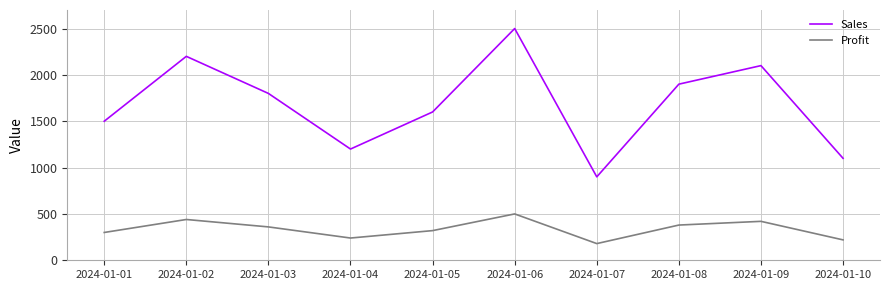

What are all the series names shown in the legend?

Sales, Profit